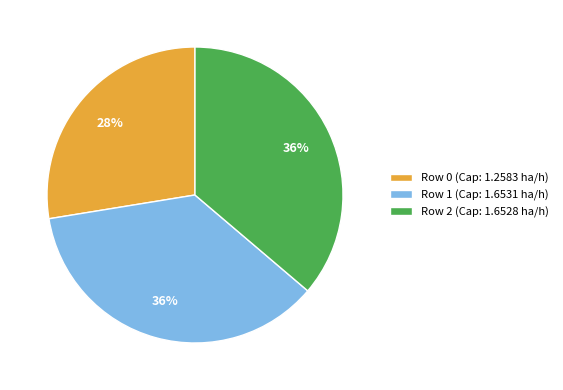

Which slice is the smallest?

Row 0